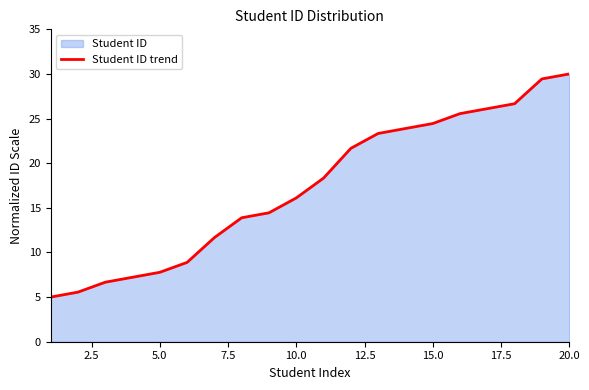

Approximately how many times larger is the value at 5.0 compared to 10.0?

0.5